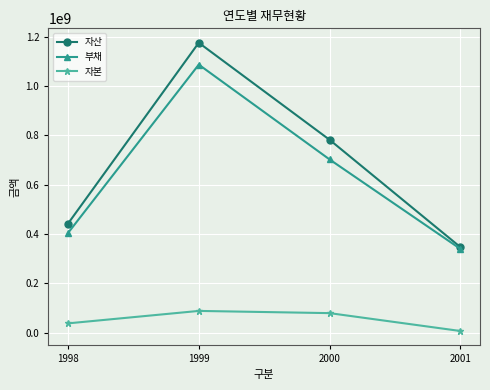

Which series has the largest range (max minus min)?

자산